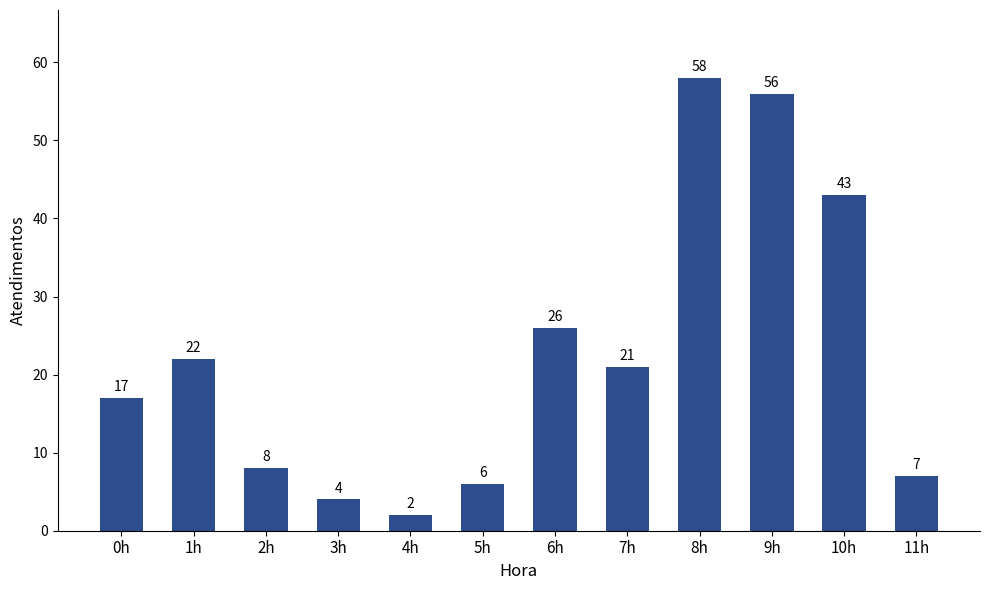

List the labels in order of value, largest first.

8h, 9h, 10h, 6h, 1h, 7h, 0h, 2h, 11h, 5h, 3h, 4h